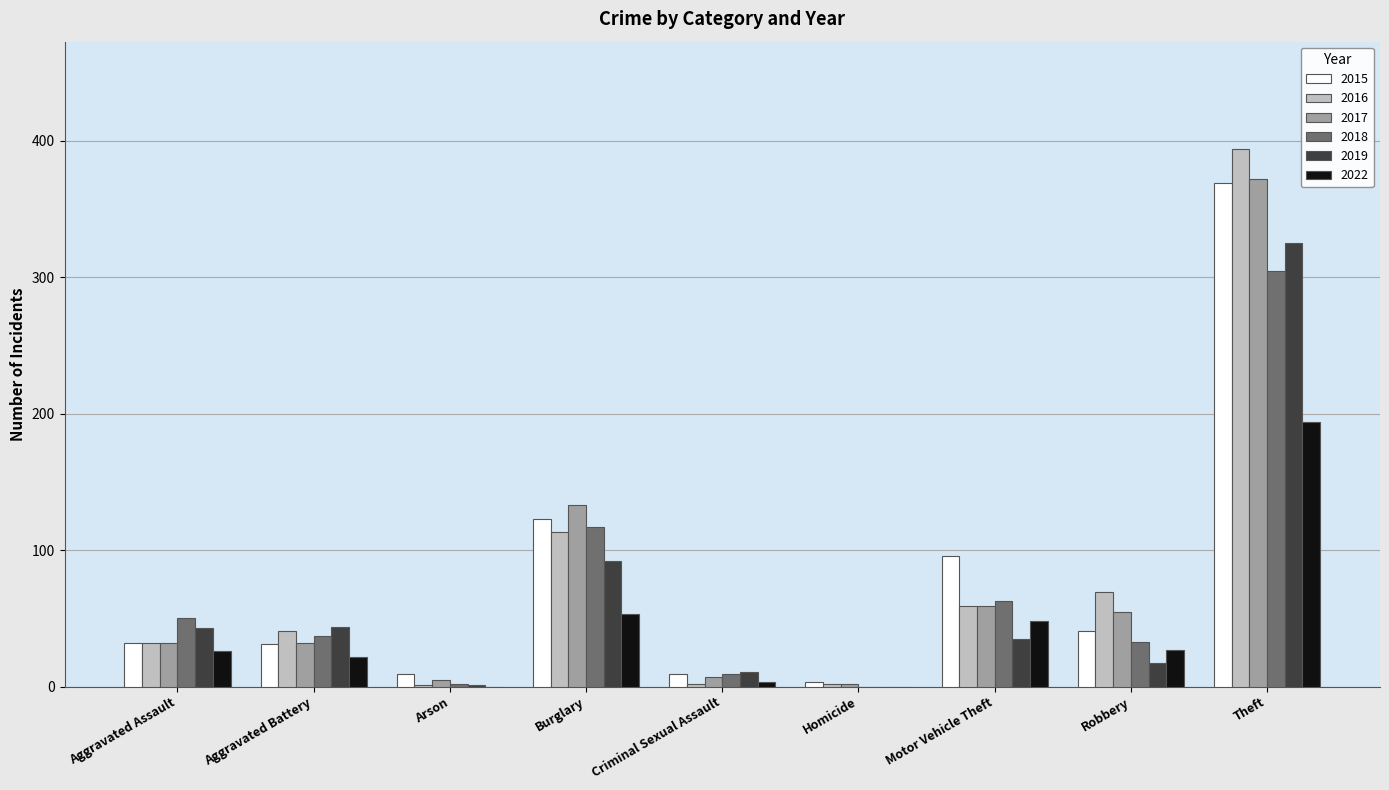

The value of 2022 at Homicide is 0. True or false?

True